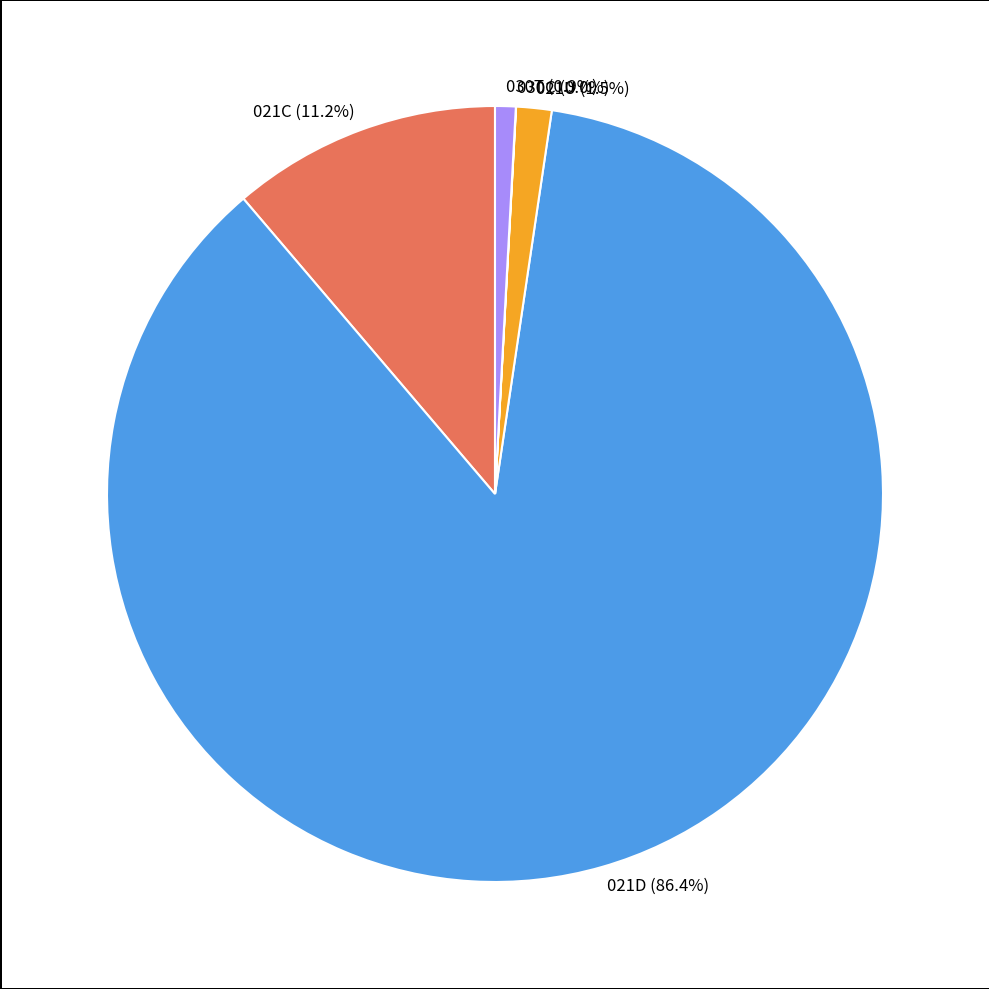

Which has a higher value, 021D or 021U?

021D